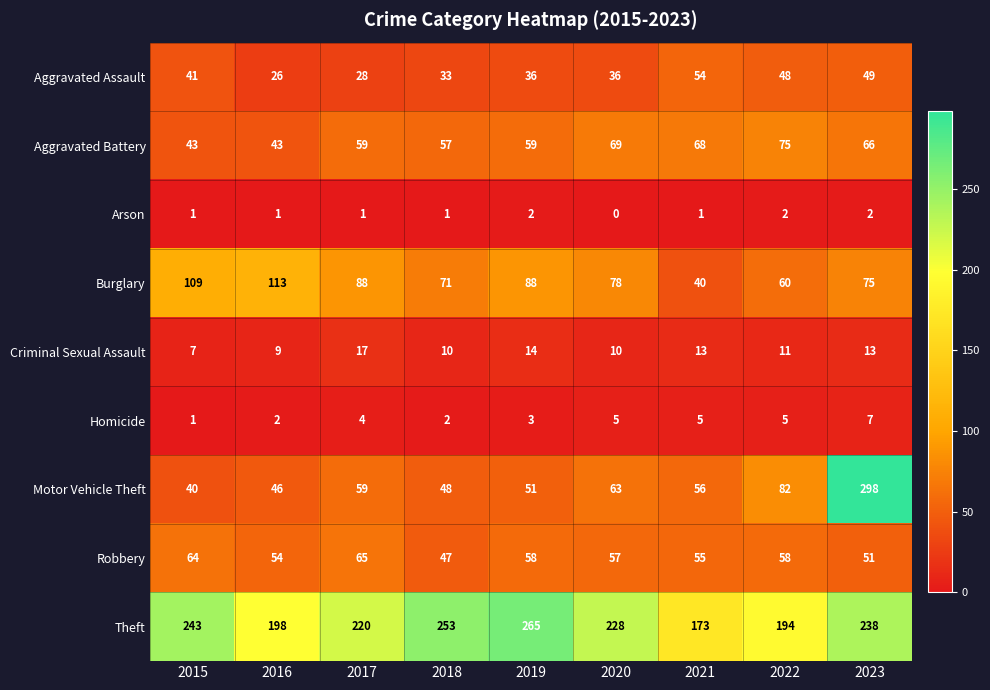

Which series has the widest spread of values?

Motor Vehicle Theft